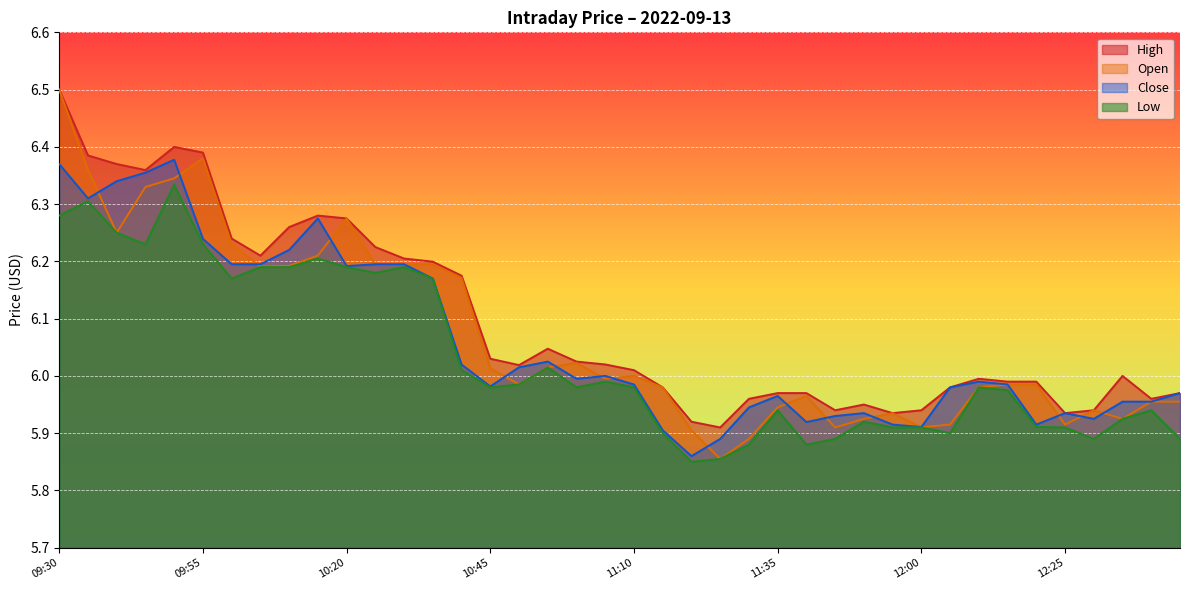

True or false: Open has a value of 4.1 at 10:30.

False